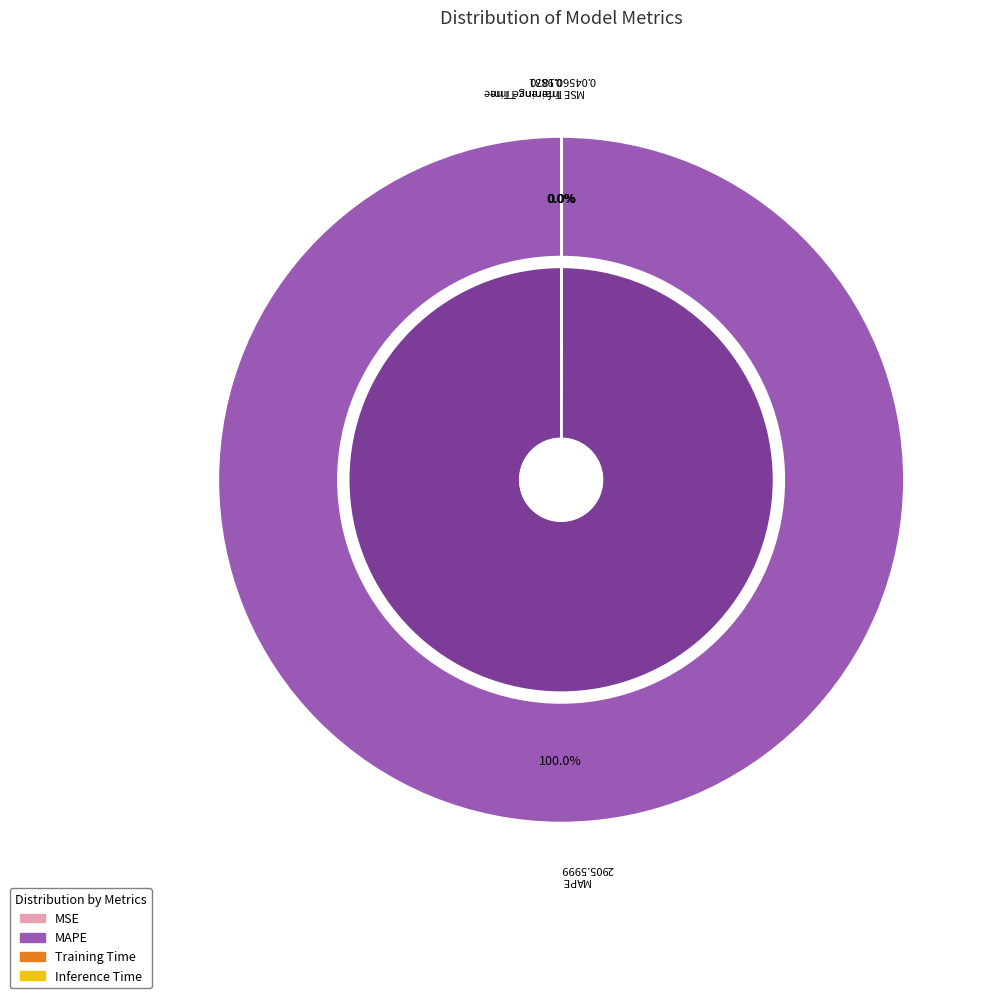

What is the largest slice in the pie chart?

MAPE